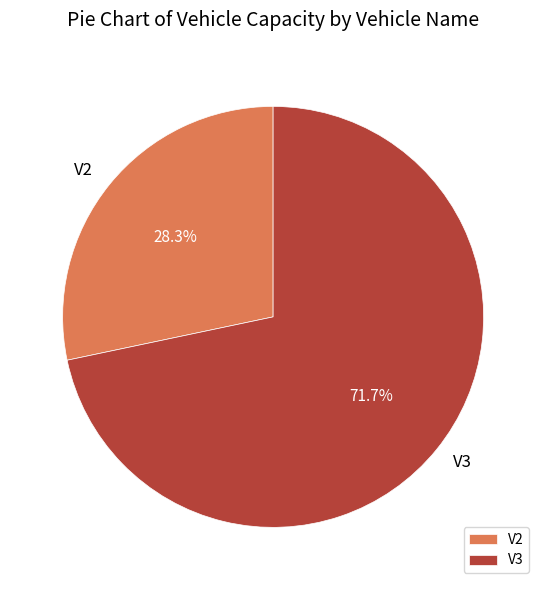

Is the sum of V2 and V3 greater than half?

Yes